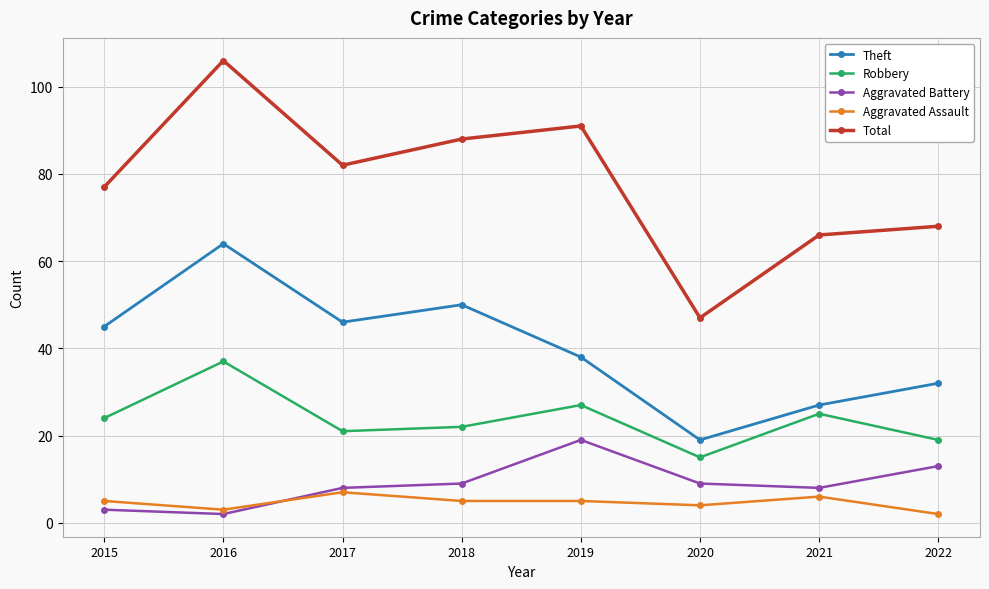

Which series has the largest total across all categories?

Total